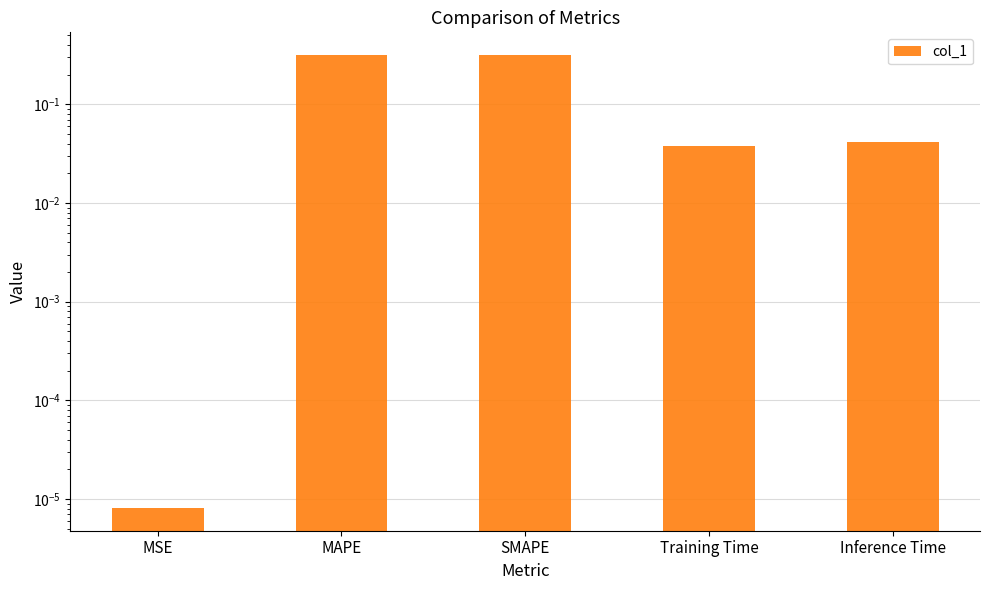

What is the approximate value at SMAPE?

0.3